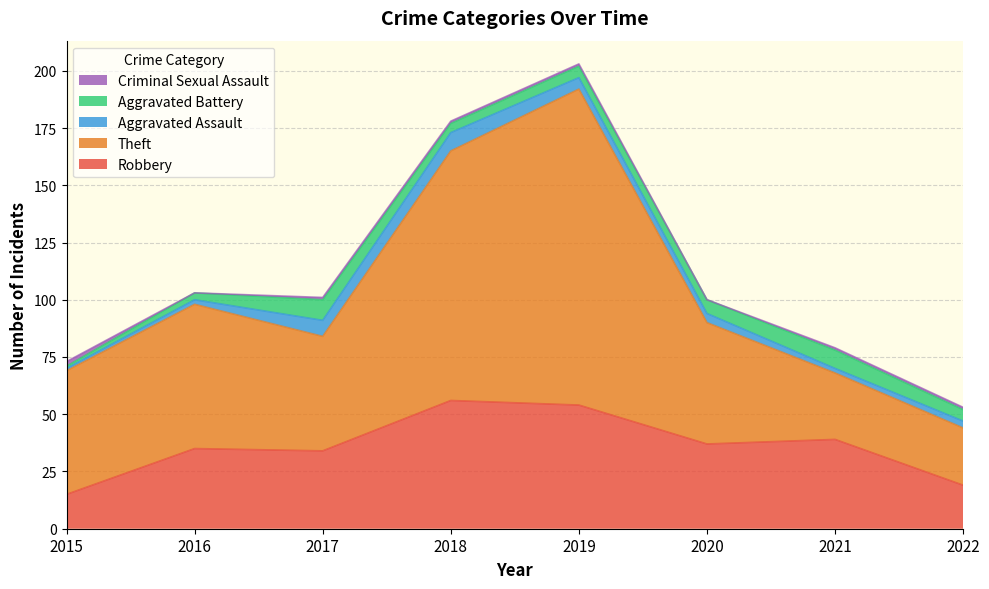

Does the chart display data point markers on the line(s)?

No